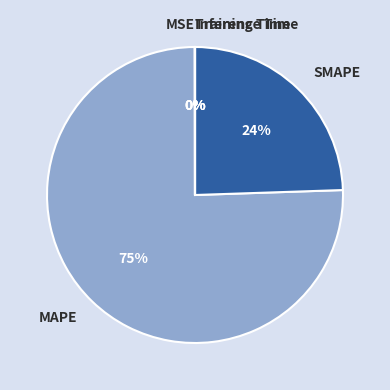

Approximately how many times larger is the value at SMAPE compared to MAPE?

0.3